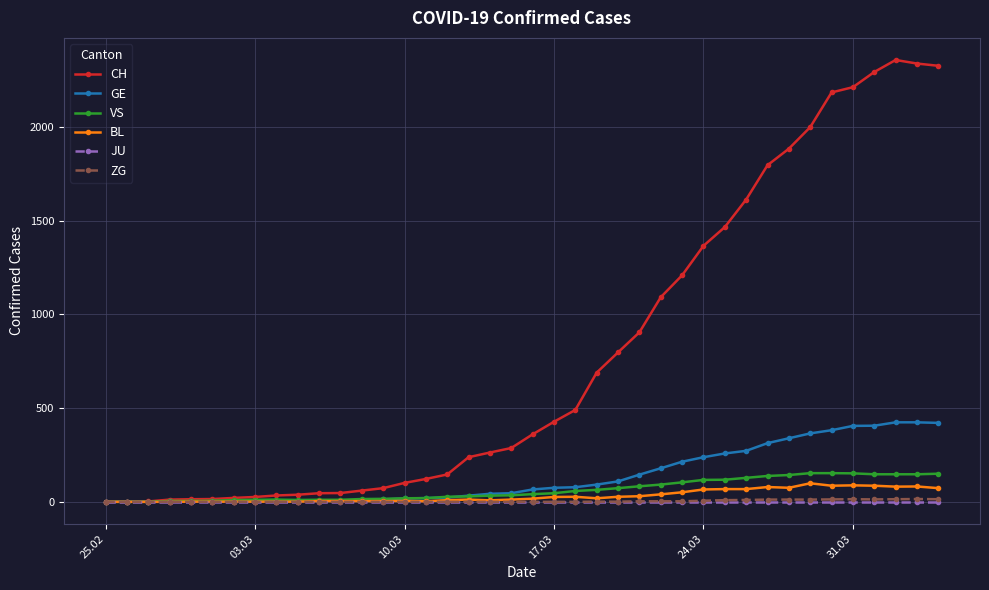

Which series has the largest range (max minus min)?

CH